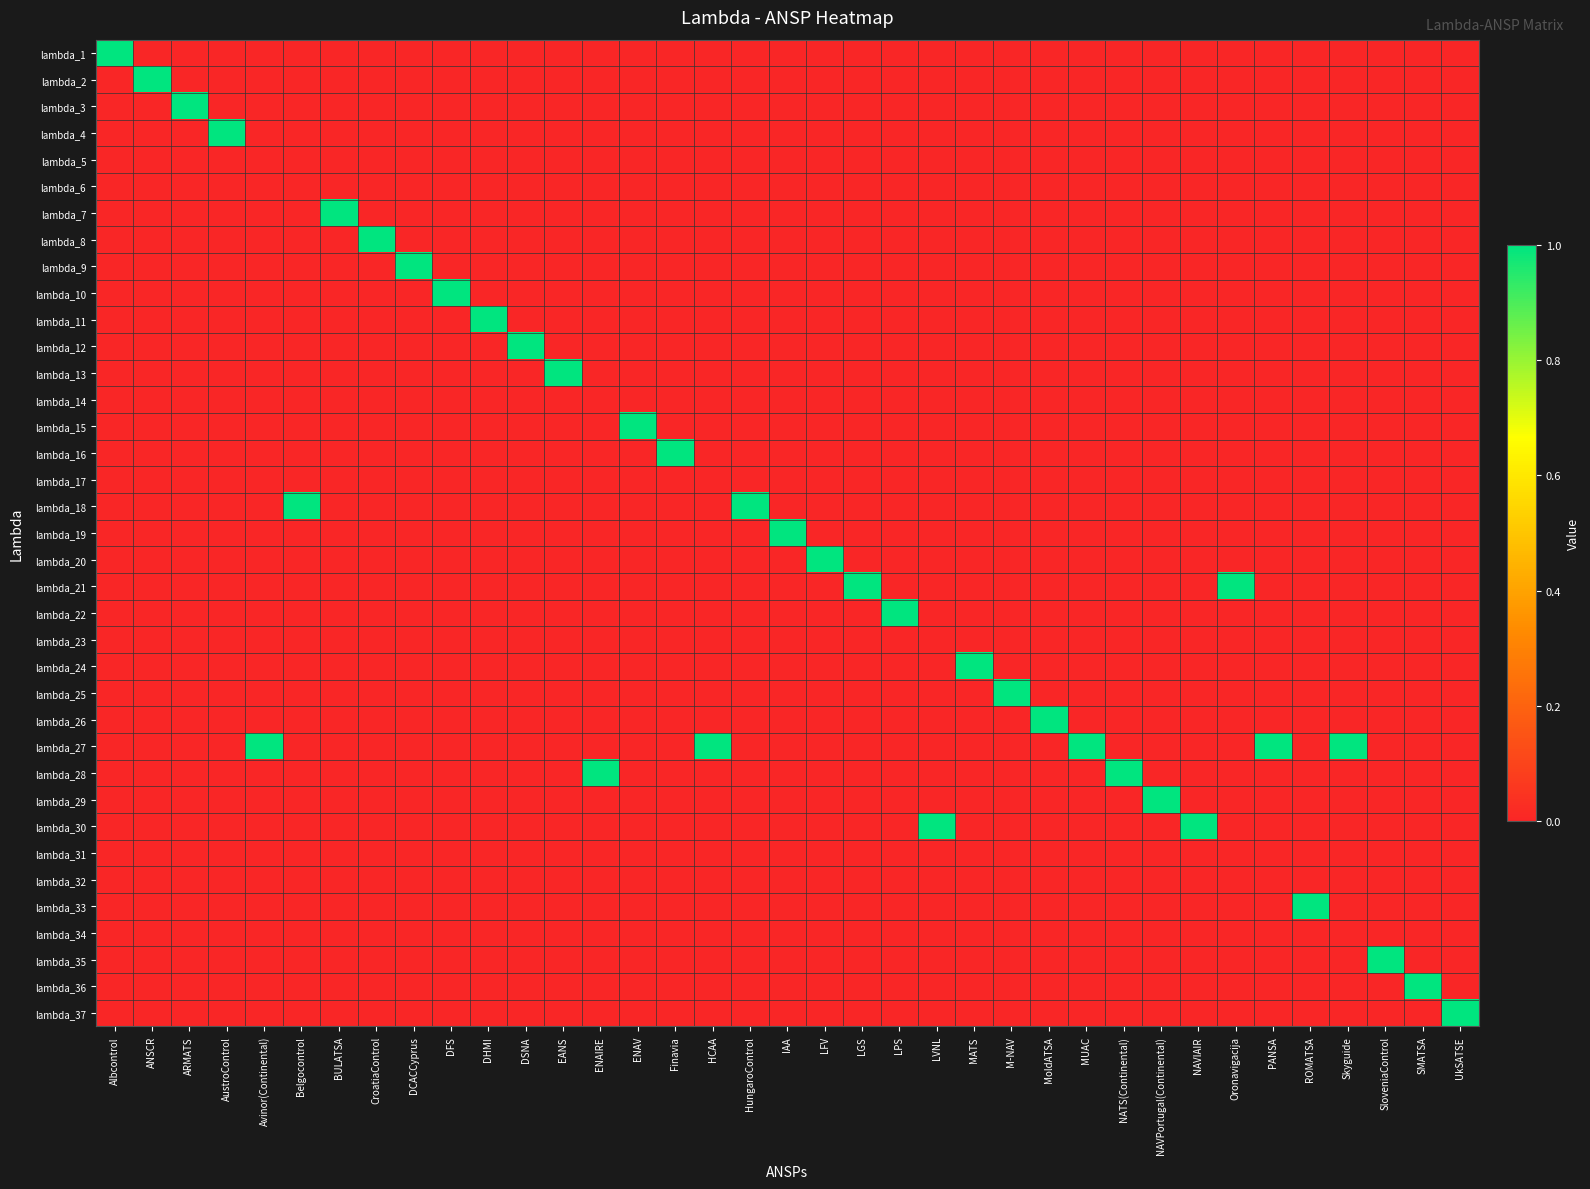

Reading left to right, what are all the values shown in this chart?

lambda_1: Albcontrol=1	ANSCR=0	ARMATS=0	AustroControl=0	Avinor(Continental)=0	Belgocontrol=0	BULATSA=0	CroatiaControl=0	DCACCyprus=0	DFS=0	DHMI=0	DSNA=0	EANS=0	ENAIRE=0	ENAV=0	Finavia=0	HCAA=0	HungaroControl=0	IAA=0	LFV=0	LGS=0	LPS=0	LVNL=0	MATS=0	M-NAV=0	MoldATSA=0	MUAC=0	NATS(Continental)=0	NAVPortugal(Continental)=0	NAVIAIR=0	Oronavigacija=0	PANSA=0	ROMATSA=0	Skyguide=0	SloveniaControl=0	SMATSA=0	UkSATSE=0
lambda_2: Albcontrol=0	ANSCR=1	ARMATS=0	AustroControl=0	Avinor(Continental)=0	Belgocontrol=0	BULATSA=0	CroatiaControl=0	DCACCyprus=0	DFS=0	DHMI=0	DSNA=0	EANS=0	ENAIRE=0	ENAV=0	Finavia=0	HCAA=0	HungaroControl=0	IAA=0	LFV=0	LGS=0	LPS=0	LVNL=0	MATS=0	M-NAV=0	MoldATSA=0	MUAC=0	NATS(Continental)=0	NAVPortugal(Continental)=0	NAVIAIR=0	Oronavigacija=0	PANSA=0	ROMATSA=0	Skyguide=0	SloveniaControl=0	SMATSA=0	UkSATSE=0
lambda_3: Albcontrol=0	ANSCR=0	ARMATS=1	AustroControl=0	Avinor(Continental)=0	Belgocontrol=0	BULATSA=0	CroatiaControl=0	DCACCyprus=0	DFS=0	DHMI=0	DSNA=0	EANS=0	ENAIRE=0	ENAV=0	Finavia=0	HCAA=0	HungaroControl=0	IAA=0	LFV=0	LGS=0	LPS=0	LVNL=0	MATS=0	M-NAV=0	MoldATSA=0	MUAC=0	NATS(Continental)=0	NAVPortugal(Continental)=0	NAVIAIR=0	Oronavigacija=0	PANSA=0	ROMATSA=0	Skyguide=0	SloveniaControl=0	SMATSA=0	UkSATSE=0
lambda_4: Albcontrol=0	ANSCR=0	ARMATS=0	AustroControl=1	Avinor(Continental)=0	Belgocontrol=0	BULATSA=0	CroatiaControl=0	DCACCyprus=0	DFS=0	DHMI=0	DSNA=0	EANS=0	ENAIRE=0	ENAV=0	Finavia=0	HCAA=0	HungaroControl=0	IAA=0	LFV=0	LGS=0	LPS=0	LVNL=0	MATS=0	M-NAV=0	MoldATSA=0	MUAC=0	NATS(Continental)=0	NAVPortugal(Continental)=0	NAVIAIR=0	Oronavigacija=0	PANSA=0	ROMATSA=0	Skyguide=0	SloveniaControl=0	SMATSA=0	UkSATSE=0
lambda_5: Albcontrol=0	ANSCR=0	ARMATS=0	AustroControl=0	Avinor(Continental)=0	Belgocontrol=0	BULATSA=0	CroatiaControl=0	DCACCyprus=0	DFS=0	DHMI=0	DSNA=0	EANS=0	ENAIRE=0	ENAV=0	Finavia=0	HCAA=0	HungaroControl=0	IAA=0	LFV=0	LGS=0	LPS=0	LVNL=0	MATS=0	M-NAV=0	MoldATSA=0	MUAC=0	NATS(Continental)=0	NAVPortugal(Continental)=0	NAVIAIR=0	Oronavigacija=0	PANSA=0	ROMATSA=0	Skyguide=0	SloveniaControl=0	SMATSA=0	UkSATSE=0
lambda_6: Albcontrol=0	ANSCR=0	ARMATS=0	AustroControl=0	Avinor(Continental)=0	Belgocontrol=0	BULATSA=0	CroatiaControl=0	DCACCyprus=0	DFS=0	DHMI=0	DSNA=0	EANS=0	ENAIRE=0	ENAV=0	Finavia=0	HCAA=0	HungaroControl=0	IAA=0	LFV=0	LGS=0	LPS=0	LVNL=0	MATS=0	M-NAV=0	MoldATSA=0	MUAC=0	NATS(Continental)=0	NAVPortugal(Continental)=0	NAVIAIR=0	Oronavigacija=0	PANSA=0	ROMATSA=0	Skyguide=0	SloveniaControl=0	SMATSA=0	UkSATSE=0
lambda_7: Albcontrol=0	ANSCR=0	ARMATS=0	AustroControl=0	Avinor(Continental)=0	Belgocontrol=0	BULATSA=1	CroatiaControl=0	DCACCyprus=0	DFS=0	DHMI=0	DSNA=0	EANS=0	ENAIRE=0	ENAV=0	Finavia=0	HCAA=0	HungaroControl=0	IAA=0	LFV=0	LGS=0	LPS=0	LVNL=0	MATS=0	M-NAV=0	MoldATSA=0	MUAC=0	NATS(Continental)=0	NAVPortugal(Continental)=0	NAVIAIR=0	Oronavigacija=0	PANSA=0	ROMATSA=0	Skyguide=0	SloveniaControl=0	SMATSA=0	UkSATSE=0
lambda_8: Albcontrol=0	ANSCR=0	ARMATS=0	AustroControl=0	Avinor(Continental)=0	Belgocontrol=0	BULATSA=0	CroatiaControl=1	DCACCyprus=0	DFS=0	DHMI=0	DSNA=0	EANS=0	ENAIRE=0	ENAV=0	Finavia=0	HCAA=0	HungaroControl=0	IAA=0	LFV=0	LGS=0	LPS=0	LVNL=0	MATS=0	M-NAV=0	MoldATSA=0	MUAC=0	NATS(Continental)=0	NAVPortugal(Continental)=0	NAVIAIR=0	Oronavigacija=0	PANSA=0	ROMATSA=0	Skyguide=0	SloveniaControl=0	SMATSA=0	UkSATSE=0
lambda_9: Albcontrol=0	ANSCR=0	ARMATS=0	AustroControl=0	Avinor(Continental)=0	Belgocontrol=0	BULATSA=0	CroatiaControl=0	DCACCyprus=1	DFS=0	DHMI=0	DSNA=0	EANS=0	ENAIRE=0	ENAV=0	Finavia=0	HCAA=0	HungaroControl=0	IAA=0	LFV=0	LGS=0	LPS=0	LVNL=0	MATS=0	M-NAV=0	MoldATSA=0	MUAC=0	NATS(Continental)=0	NAVPortugal(Continental)=0	NAVIAIR=0	Oronavigacija=0	PANSA=0	ROMATSA=0	Skyguide=0	SloveniaControl=0	SMATSA=0	UkSATSE=0
lambda_10: Albcontrol=0	ANSCR=0	ARMATS=0	AustroControl=0	Avinor(Continental)=0	Belgocontrol=0	BULATSA=0	CroatiaControl=0	DCACCyprus=0	DFS=1	DHMI=0	DSNA=0	EANS=0	ENAIRE=0	ENAV=0	Finavia=0	HCAA=0	HungaroControl=0	IAA=0	LFV=0	LGS=0	LPS=0	LVNL=0	MATS=0	M-NAV=0	MoldATSA=0	MUAC=0	NATS(Continental)=0	NAVPortugal(Continental)=0	NAVIAIR=0	Oronavigacija=0	PANSA=0	ROMATSA=0	Skyguide=0	SloveniaControl=0	SMATSA=0	UkSATSE=0
lambda_11: Albcontrol=0	ANSCR=0	ARMATS=0	AustroControl=0	Avinor(Continental)=0	Belgocontrol=0	BULATSA=0	CroatiaControl=0	DCACCyprus=0	DFS=0	DHMI=1	DSNA=0	EANS=0	ENAIRE=0	ENAV=0	Finavia=0	HCAA=0	HungaroControl=0	IAA=0	LFV=0	LGS=0	LPS=0	LVNL=0	MATS=0	M-NAV=0	MoldATSA=0	MUAC=0	NATS(Continental)=0	NAVPortugal(Continental)=0	NAVIAIR=0	Oronavigacija=0	PANSA=0	ROMATSA=0	Skyguide=0	SloveniaControl=0	SMATSA=0	UkSATSE=0
lambda_12: Albcontrol=0	ANSCR=0	ARMATS=0	AustroControl=0	Avinor(Continental)=0	Belgocontrol=0	BULATSA=0	CroatiaControl=0	DCACCyprus=0	DFS=0	DHMI=0	DSNA=1	EANS=0	ENAIRE=0	ENAV=0	Finavia=0	HCAA=0	HungaroControl=0	IAA=0	LFV=0	LGS=0	LPS=0	LVNL=0	MATS=0	M-NAV=0	MoldATSA=0	MUAC=0	NATS(Continental)=0	NAVPortugal(Continental)=0	NAVIAIR=0	Oronavigacija=0	PANSA=0	ROMATSA=0	Skyguide=0	SloveniaControl=0	SMATSA=0	UkSATSE=0
lambda_13: Albcontrol=0	ANSCR=0	ARMATS=0	AustroControl=0	Avinor(Continental)=0	Belgocontrol=0	BULATSA=0	CroatiaControl=0	DCACCyprus=0	DFS=0	DHMI=0	DSNA=0	EANS=1	ENAIRE=0	ENAV=0	Finavia=0	HCAA=0	HungaroControl=0	IAA=0	LFV=0	LGS=0	LPS=0	LVNL=0	MATS=0	M-NAV=0	MoldATSA=0	MUAC=0	NATS(Continental)=0	NAVPortugal(Continental)=0	NAVIAIR=0	Oronavigacija=0	PANSA=0	ROMATSA=0	Skyguide=0	SloveniaControl=0	SMATSA=0	UkSATSE=0
lambda_14: Albcontrol=0	ANSCR=0	ARMATS=0	AustroControl=0	Avinor(Continental)=0	Belgocontrol=0	BULATSA=0	CroatiaControl=0	DCACCyprus=0	DFS=0	DHMI=0	DSNA=0	EANS=0	ENAIRE=0	ENAV=0	Finavia=0	HCAA=0	HungaroControl=0	IAA=0	LFV=0	LGS=0	LPS=0	LVNL=0	MATS=0	M-NAV=0	MoldATSA=0	MUAC=0	NATS(Continental)=0	NAVPortugal(Continental)=0	NAVIAIR=0	Oronavigacija=0	PANSA=0	ROMATSA=0	Skyguide=0	SloveniaControl=0	SMATSA=0	UkSATSE=0
lambda_15: Albcontrol=0	ANSCR=0	ARMATS=0	AustroControl=0	Avinor(Continental)=0	Belgocontrol=0	BULATSA=0	CroatiaControl=0	DCACCyprus=0	DFS=0	DHMI=0	DSNA=0	EANS=0	ENAIRE=0	ENAV=1	Finavia=0	HCAA=0	HungaroControl=0	IAA=0	LFV=0	LGS=0	LPS=0	LVNL=0	MATS=0	M-NAV=0	MoldATSA=0	MUAC=0	NATS(Continental)=0	NAVPortugal(Continental)=0	NAVIAIR=0	Oronavigacija=0	PANSA=0	ROMATSA=0	Skyguide=0	SloveniaControl=0	SMATSA=0	UkSATSE=0
lambda_16: Albcontrol=0	ANSCR=0	ARMATS=0	AustroControl=0	Avinor(Continental)=0	Belgocontrol=0	BULATSA=0	CroatiaControl=0	DCACCyprus=0	DFS=0	DHMI=0	DSNA=0	EANS=0	ENAIRE=0	ENAV=0	Finavia=1	HCAA=0	HungaroControl=0	IAA=0	LFV=0	LGS=0	LPS=0	LVNL=0	MATS=0	M-NAV=0	MoldATSA=0	MUAC=0	NATS(Continental)=0	NAVPortugal(Continental)=0	NAVIAIR=0	Oronavigacija=0	PANSA=0	ROMATSA=0	Skyguide=0	SloveniaControl=0	SMATSA=0	UkSATSE=0
lambda_17: Albcontrol=0	ANSCR=0	ARMATS=0	AustroControl=0	Avinor(Continental)=0	Belgocontrol=0	BULATSA=0	CroatiaControl=0	DCACCyprus=0	DFS=0	DHMI=0	DSNA=0	EANS=0	ENAIRE=0	ENAV=0	Finavia=0	HCAA=0	HungaroControl=0	IAA=0	LFV=0	LGS=0	LPS=0	LVNL=0	MATS=0	M-NAV=0	MoldATSA=0	MUAC=0	NATS(Continental)=0	NAVPortugal(Continental)=0	NAVIAIR=0	Oronavigacija=0	PANSA=0	ROMATSA=0	Skyguide=0	SloveniaControl=0	SMATSA=0	UkSATSE=0
lambda_18: Albcontrol=0	ANSCR=0	ARMATS=0	AustroControl=0	Avinor(Continental)=0	Belgocontrol=1	BULATSA=0	CroatiaControl=0	DCACCyprus=0	DFS=0	DHMI=0	DSNA=0	EANS=0	ENAIRE=0	ENAV=0	Finavia=0	HCAA=0	HungaroControl=1	IAA=0	LFV=0	LGS=0	LPS=0	LVNL=0	MATS=0	M-NAV=0	MoldATSA=0	MUAC=0	NATS(Continental)=0	NAVPortugal(Continental)=0	NAVIAIR=0	Oronavigacija=0	PANSA=0	ROMATSA=0	Skyguide=0	SloveniaControl=0	SMATSA=0	UkSATSE=0
lambda_19: Albcontrol=0	ANSCR=0	ARMATS=0	AustroControl=0	Avinor(Continental)=0	Belgocontrol=0	BULATSA=0	CroatiaControl=0	DCACCyprus=0	DFS=0	DHMI=0	DSNA=0	EANS=0	ENAIRE=0	ENAV=0	Finavia=0	HCAA=0	HungaroControl=0	IAA=1	LFV=0	LGS=0	LPS=0	LVNL=0	MATS=0	M-NAV=0	MoldATSA=0	MUAC=0	NATS(Continental)=0	NAVPortugal(Continental)=0	NAVIAIR=0	Oronavigacija=0	PANSA=0	ROMATSA=0	Skyguide=0	SloveniaControl=0	SMATSA=0	UkSATSE=0
lambda_20: Albcontrol=0	ANSCR=0	ARMATS=0	AustroControl=0	Avinor(Continental)=0	Belgocontrol=0	BULATSA=0	CroatiaControl=0	DCACCyprus=0	DFS=0	DHMI=0	DSNA=0	EANS=0	ENAIRE=0	ENAV=0	Finavia=0	HCAA=0	HungaroControl=0	IAA=0	LFV=1	LGS=0	LPS=0	LVNL=0	MATS=0	M-NAV=0	MoldATSA=0	MUAC=0	NATS(Continental)=0	NAVPortugal(Continental)=0	NAVIAIR=0	Oronavigacija=0	PANSA=0	ROMATSA=0	Skyguide=0	SloveniaControl=0	SMATSA=0	UkSATSE=0
lambda_21: Albcontrol=0	ANSCR=0	ARMATS=0	AustroControl=0	Avinor(Continental)=0	Belgocontrol=0	BULATSA=0	CroatiaControl=0	DCACCyprus=0	DFS=0	DHMI=0	DSNA=0	EANS=0	ENAIRE=0	ENAV=0	Finavia=0	HCAA=0	HungaroControl=0	IAA=0	LFV=0	LGS=1	LPS=0	LVNL=0	MATS=0	M-NAV=0	MoldATSA=0	MUAC=0	NATS(Continental)=0	NAVPortugal(Continental)=0	NAVIAIR=0	Oronavigacija=1	PANSA=0	ROMATSA=0	Skyguide=0	SloveniaControl=0	SMATSA=0	UkSATSE=0
lambda_22: Albcontrol=0	ANSCR=0	ARMATS=0	AustroControl=0	Avinor(Continental)=0	Belgocontrol=0	BULATSA=0	CroatiaControl=0	DCACCyprus=0	DFS=0	DHMI=0	DSNA=0	EANS=0	ENAIRE=0	ENAV=0	Finavia=0	HCAA=0	HungaroControl=0	IAA=0	LFV=0	LGS=0	LPS=1	LVNL=0	MATS=0	M-NAV=0	MoldATSA=0	MUAC=0	NATS(Continental)=0	NAVPortugal(Continental)=0	NAVIAIR=0	Oronavigacija=0	PANSA=0	ROMATSA=0	Skyguide=0	SloveniaControl=0	SMATSA=0	UkSATSE=0
lambda_23: Albcontrol=0	ANSCR=0	ARMATS=0	AustroControl=0	Avinor(Continental)=0	Belgocontrol=0	BULATSA=0	CroatiaControl=0	DCACCyprus=0	DFS=0	DHMI=0	DSNA=0	EANS=0	ENAIRE=0	ENAV=0	Finavia=0	HCAA=0	HungaroControl=0	IAA=0	LFV=0	LGS=0	LPS=0	LVNL=0	MATS=0	M-NAV=0	MoldATSA=0	MUAC=0	NATS(Continental)=0	NAVPortugal(Continental)=0	NAVIAIR=0	Oronavigacija=0	PANSA=0	ROMATSA=0	Skyguide=0	SloveniaControl=0	SMATSA=0	UkSATSE=0
lambda_24: Albcontrol=0	ANSCR=0	ARMATS=0	AustroControl=0	Avinor(Continental)=0	Belgocontrol=0	BULATSA=0	CroatiaControl=0	DCACCyprus=0	DFS=0	DHMI=0	DSNA=0	EANS=0	ENAIRE=0	ENAV=0	Finavia=0	HCAA=0	HungaroControl=0	IAA=0	LFV=0	LGS=0	LPS=0	LVNL=0	MATS=1	M-NAV=0	MoldATSA=0	MUAC=0	NATS(Continental)=0	NAVPortugal(Continental)=0	NAVIAIR=0	Oronavigacija=0	PANSA=0	ROMATSA=0	Skyguide=0	SloveniaControl=0	SMATSA=0	UkSATSE=0
lambda_25: Albcontrol=0	ANSCR=0	ARMATS=0	AustroControl=0	Avinor(Continental)=0	Belgocontrol=0	BULATSA=0	CroatiaControl=0	DCACCyprus=0	DFS=0	DHMI=0	DSNA=0	EANS=0	ENAIRE=0	ENAV=0	Finavia=0	HCAA=0	HungaroControl=0	IAA=0	LFV=0	LGS=0	LPS=0	LVNL=0	MATS=0	M-NAV=1	MoldATSA=0	MUAC=0	NATS(Continental)=0	NAVPortugal(Continental)=0	NAVIAIR=0	Oronavigacija=0	PANSA=0	ROMATSA=0	Skyguide=0	SloveniaControl=0	SMATSA=0	UkSATSE=0
lambda_26: Albcontrol=0	ANSCR=0	ARMATS=0	AustroControl=0	Avinor(Continental)=0	Belgocontrol=0	BULATSA=0	CroatiaControl=0	DCACCyprus=0	DFS=0	DHMI=0	DSNA=0	EANS=0	ENAIRE=0	ENAV=0	Finavia=0	HCAA=0	HungaroControl=0	IAA=0	LFV=0	LGS=0	LPS=0	LVNL=0	MATS=0	M-NAV=0	MoldATSA=1	MUAC=0	NATS(Continental)=0	NAVPortugal(Continental)=0	NAVIAIR=0	Oronavigacija=0	PANSA=0	ROMATSA=0	Skyguide=0	SloveniaControl=0	SMATSA=0	UkSATSE=0
lambda_27: Albcontrol=0	ANSCR=0	ARMATS=0	AustroControl=0	Avinor(Continental)=1	Belgocontrol=0	BULATSA=0	CroatiaControl=0	DCACCyprus=0	DFS=0	DHMI=0	DSNA=0	EANS=0	ENAIRE=0	ENAV=0	Finavia=0	HCAA=1	HungaroControl=0	IAA=0	LFV=0	LGS=0	LPS=0	LVNL=0	MATS=0	M-NAV=0	MoldATSA=0	MUAC=1	NATS(Continental)=0	NAVPortugal(Continental)=0	NAVIAIR=0	Oronavigacija=0	PANSA=1	ROMATSA=0	Skyguide=1	SloveniaControl=0	SMATSA=0	UkSATSE=0
lambda_28: Albcontrol=0	ANSCR=0	ARMATS=0	AustroControl=0	Avinor(Continental)=0	Belgocontrol=0	BULATSA=0	CroatiaControl=0	DCACCyprus=0	DFS=0	DHMI=0	DSNA=0	EANS=0	ENAIRE=1	ENAV=0	Finavia=0	HCAA=0	HungaroControl=0	IAA=0	LFV=0	LGS=0	LPS=0	LVNL=0	MATS=0	M-NAV=0	MoldATSA=0	MUAC=0	NATS(Continental)=1	NAVPortugal(Continental)=0	NAVIAIR=0	Oronavigacija=0	PANSA=0	ROMATSA=0	Skyguide=0	SloveniaControl=0	SMATSA=0	UkSATSE=0
lambda_29: Albcontrol=0	ANSCR=0	ARMATS=0	AustroControl=0	Avinor(Continental)=0	Belgocontrol=0	BULATSA=0	CroatiaControl=0	DCACCyprus=0	DFS=0	DHMI=0	DSNA=0	EANS=0	ENAIRE=0	ENAV=0	Finavia=0	HCAA=0	HungaroControl=0	IAA=0	LFV=0	LGS=0	LPS=0	LVNL=0	MATS=0	M-NAV=0	MoldATSA=0	MUAC=0	NATS(Continental)=0	NAVPortugal(Continental)=1	NAVIAIR=0	Oronavigacija=0	PANSA=0	ROMATSA=0	Skyguide=0	SloveniaControl=0	SMATSA=0	UkSATSE=0
lambda_30: Albcontrol=0	ANSCR=0	ARMATS=0	AustroControl=0	Avinor(Continental)=0	Belgocontrol=0	BULATSA=0	CroatiaControl=0	DCACCyprus=0	DFS=0	DHMI=0	DSNA=0	EANS=0	ENAIRE=0	ENAV=0	Finavia=0	HCAA=0	HungaroControl=0	IAA=0	LFV=0	LGS=0	LPS=0	LVNL=1	MATS=0	M-NAV=0	MoldATSA=0	MUAC=0	NATS(Continental)=0	NAVPortugal(Continental)=0	NAVIAIR=1	Oronavigacija=0	PANSA=0	ROMATSA=0	Skyguide=0	SloveniaControl=0	SMATSA=0	UkSATSE=0
lambda_31: Albcontrol=0	ANSCR=0	ARMATS=0	AustroControl=0	Avinor(Continental)=0	Belgocontrol=0	BULATSA=0	CroatiaControl=0	DCACCyprus=0	DFS=0	DHMI=0	DSNA=0	EANS=0	ENAIRE=0	ENAV=0	Finavia=0	HCAA=0	HungaroControl=0	IAA=0	LFV=0	LGS=0	LPS=0	LVNL=0	MATS=0	M-NAV=0	MoldATSA=0	MUAC=0	NATS(Continental)=0	NAVPortugal(Continental)=0	NAVIAIR=0	Oronavigacija=0	PANSA=0	ROMATSA=0	Skyguide=0	SloveniaControl=0	SMATSA=0	UkSATSE=0
lambda_32: Albcontrol=0	ANSCR=0	ARMATS=0	AustroControl=0	Avinor(Continental)=0	Belgocontrol=0	BULATSA=0	CroatiaControl=0	DCACCyprus=0	DFS=0	DHMI=0	DSNA=0	EANS=0	ENAIRE=0	ENAV=0	Finavia=0	HCAA=0	HungaroControl=0	IAA=0	LFV=0	LGS=0	LPS=0	LVNL=0	MATS=0	M-NAV=0	MoldATSA=0	MUAC=0	NATS(Continental)=0	NAVPortugal(Continental)=0	NAVIAIR=0	Oronavigacija=0	PANSA=0	ROMATSA=0	Skyguide=0	SloveniaControl=0	SMATSA=0	UkSATSE=0
lambda_33: Albcontrol=0	ANSCR=0	ARMATS=0	AustroControl=0	Avinor(Continental)=0	Belgocontrol=0	BULATSA=0	CroatiaControl=0	DCACCyprus=0	DFS=0	DHMI=0	DSNA=0	EANS=0	ENAIRE=0	ENAV=0	Finavia=0	HCAA=0	HungaroControl=0	IAA=0	LFV=0	LGS=0	LPS=0	LVNL=0	MATS=0	M-NAV=0	MoldATSA=0	MUAC=0	NATS(Continental)=0	NAVPortugal(Continental)=0	NAVIAIR=0	Oronavigacija=0	PANSA=0	ROMATSA=1	Skyguide=0	SloveniaControl=0	SMATSA=0	UkSATSE=0
lambda_34: Albcontrol=0	ANSCR=0	ARMATS=0	AustroControl=0	Avinor(Continental)=0	Belgocontrol=0	BULATSA=0	CroatiaControl=0	DCACCyprus=0	DFS=0	DHMI=0	DSNA=0	EANS=0	ENAIRE=0	ENAV=0	Finavia=0	HCAA=0	HungaroControl=0	IAA=0	LFV=0	LGS=0	LPS=0	LVNL=0	MATS=0	M-NAV=0	MoldATSA=0	MUAC=0	NATS(Continental)=0	NAVPortugal(Continental)=0	NAVIAIR=0	Oronavigacija=0	PANSA=0	ROMATSA=0	Skyguide=0	SloveniaControl=0	SMATSA=0	UkSATSE=0
lambda_35: Albcontrol=0	ANSCR=0	ARMATS=0	AustroControl=0	Avinor(Continental)=0	Belgocontrol=0	BULATSA=0	CroatiaControl=0	DCACCyprus=0	DFS=0	DHMI=0	DSNA=0	EANS=0	ENAIRE=0	ENAV=0	Finavia=0	HCAA=0	HungaroControl=0	IAA=0	LFV=0	LGS=0	LPS=0	LVNL=0	MATS=0	M-NAV=0	MoldATSA=0	MUAC=0	NATS(Continental)=0	NAVPortugal(Continental)=0	NAVIAIR=0	Oronavigacija=0	PANSA=0	ROMATSA=0	Skyguide=0	SloveniaControl=1	SMATSA=0	UkSATSE=0
lambda_36: Albcontrol=0	ANSCR=0	ARMATS=0	AustroControl=0	Avinor(Continental)=0	Belgocontrol=0	BULATSA=0	CroatiaControl=0	DCACCyprus=0	DFS=0	DHMI=0	DSNA=0	EANS=0	ENAIRE=0	ENAV=0	Finavia=0	HCAA=0	HungaroControl=0	IAA=0	LFV=0	LGS=0	LPS=0	LVNL=0	MATS=0	M-NAV=0	MoldATSA=0	MUAC=0	NATS(Continental)=0	NAVPortugal(Continental)=0	NAVIAIR=0	Oronavigacija=0	PANSA=0	ROMATSA=0	Skyguide=0	SloveniaControl=0	SMATSA=1	UkSATSE=0
lambda_37: Albcontrol=0	ANSCR=0	ARMATS=0	AustroControl=0	Avinor(Continental)=0	Belgocontrol=0	BULATSA=0	CroatiaControl=0	DCACCyprus=0	DFS=0	DHMI=0	DSNA=0	EANS=0	ENAIRE=0	ENAV=0	Finavia=0	HCAA=0	HungaroControl=0	IAA=0	LFV=0	LGS=0	LPS=0	LVNL=0	MATS=0	M-NAV=0	MoldATSA=0	MUAC=0	NATS(Continental)=0	NAVPortugal(Continental)=0	NAVIAIR=0	Oronavigacija=0	PANSA=0	ROMATSA=0	Skyguide=0	SloveniaControl=0	SMATSA=0	UkSATSE=1